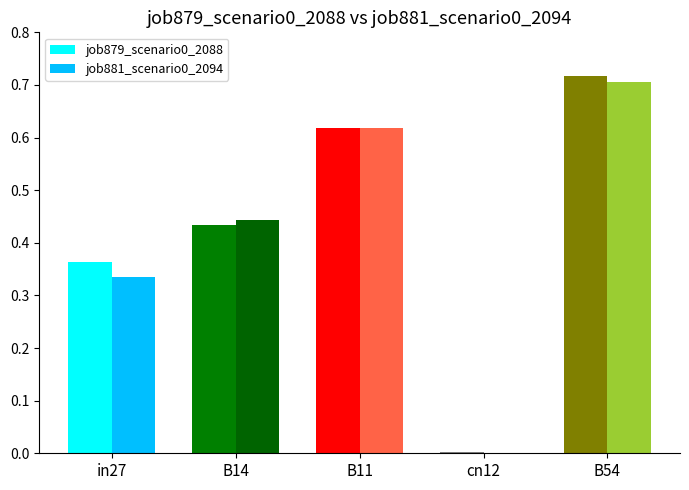

How many groups of bars are there?

5